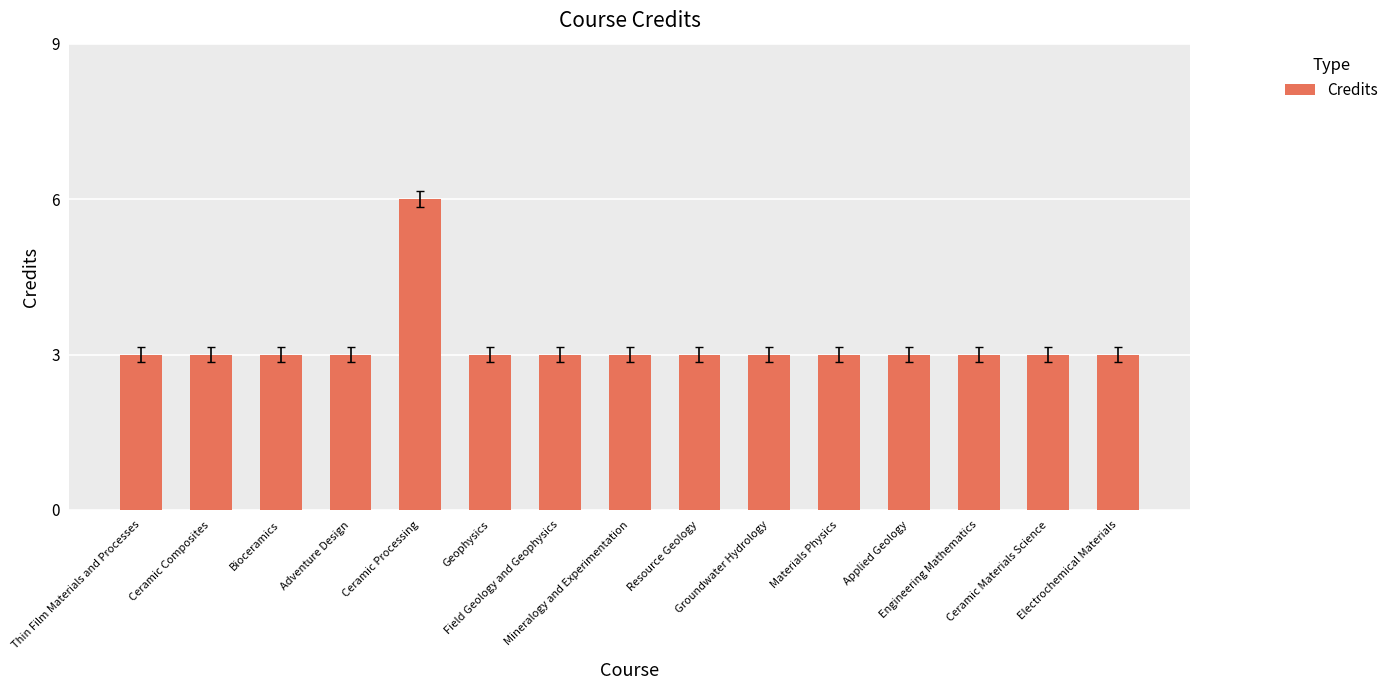

What is the ratio of the value at Ceramic Materials Science to the value at Mineralogy and Experimentation?

1.0